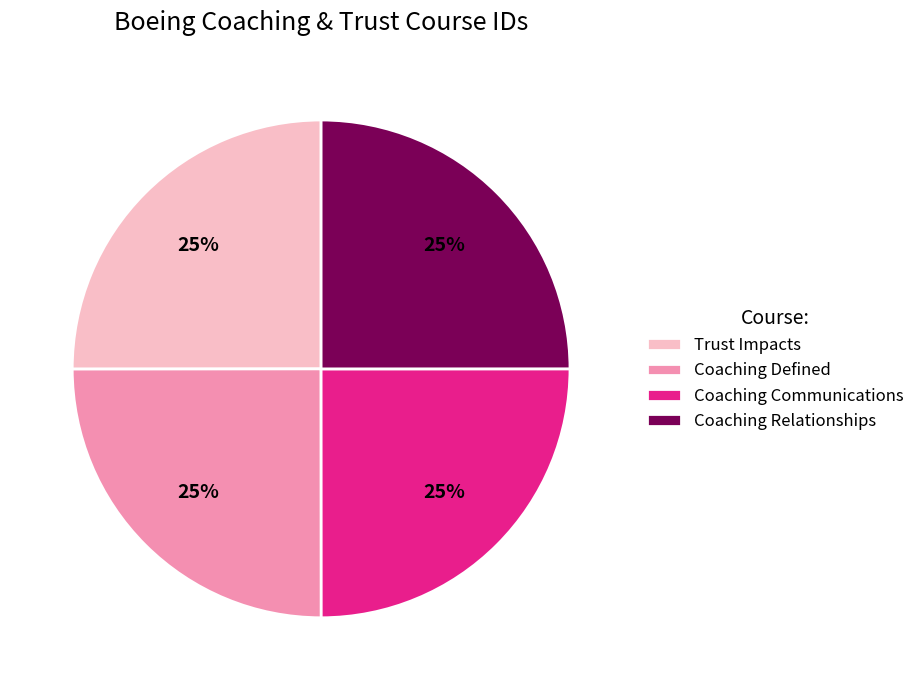

Is there a majority slice in this chart?

No